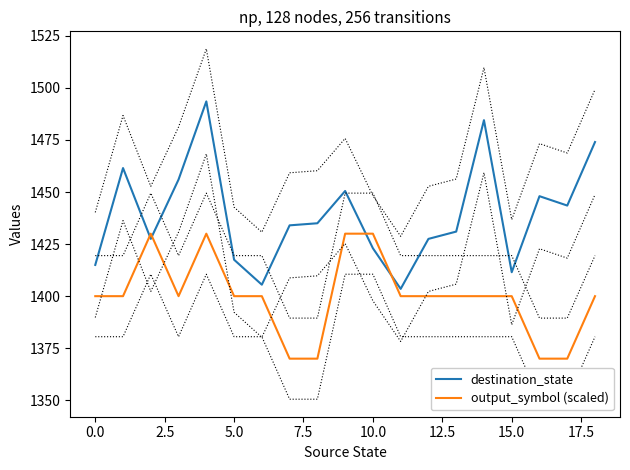

What is the lowest value of the output_symbol (scaled) series?

1370.0